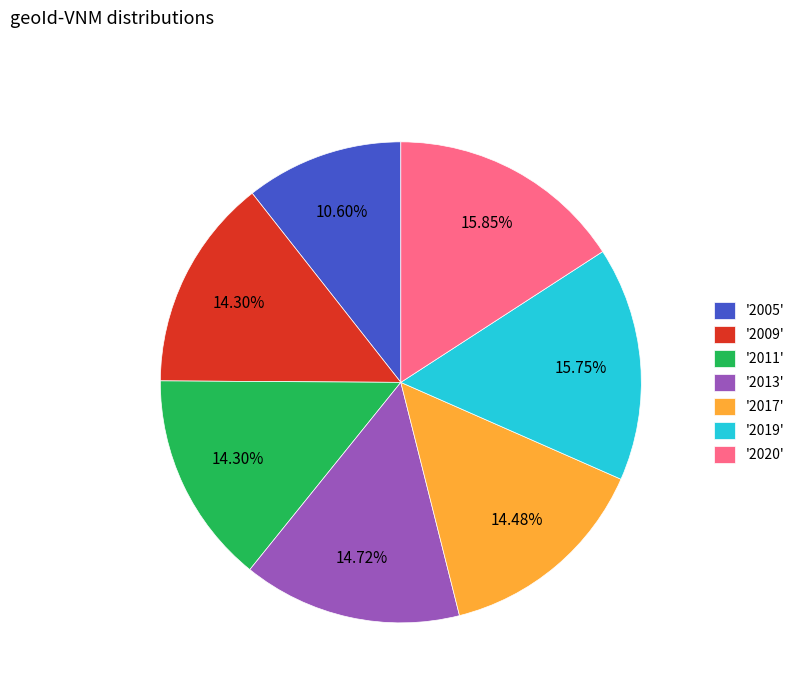

Does any single category account for the majority?

No